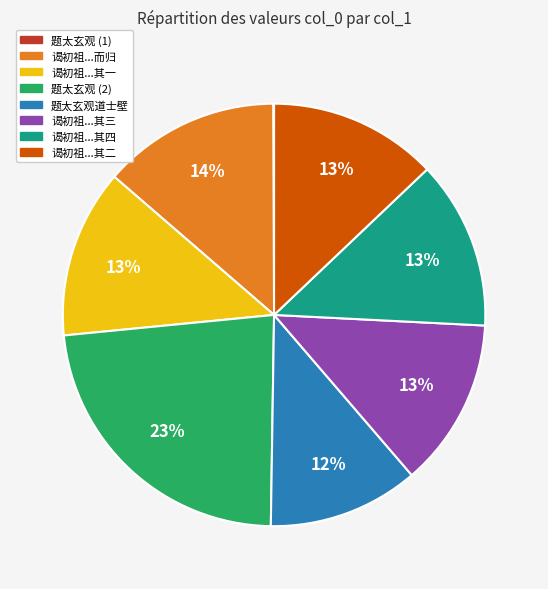

Is there a majority slice in this chart?

No